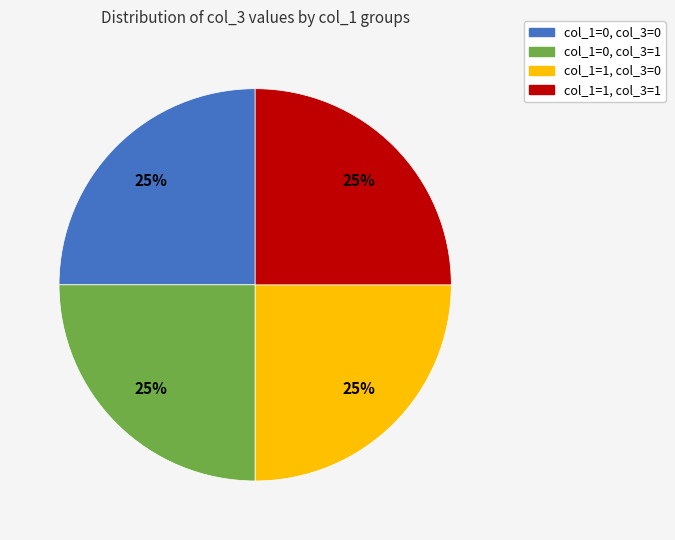

Does any single category account for the majority?

No